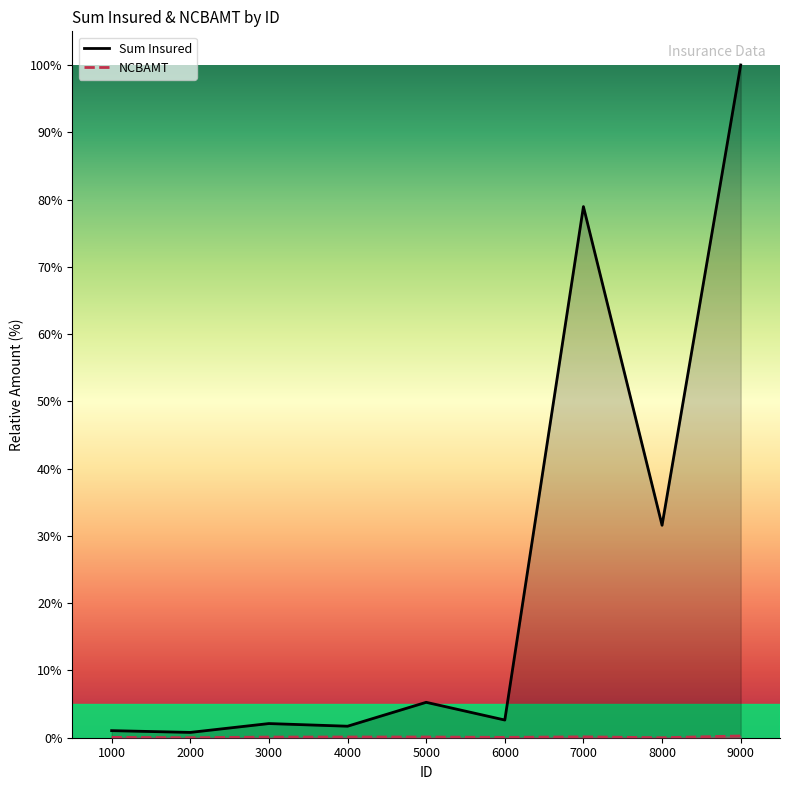

Rank the series at 8000 from lowest to highest value.

NCBAMT Line, Sum Insured Line